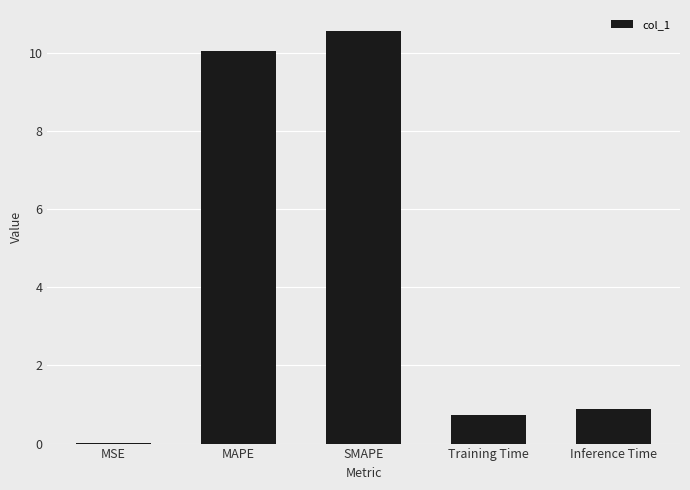

What is the sum of the values at MAPE and SMAPE?

20.6